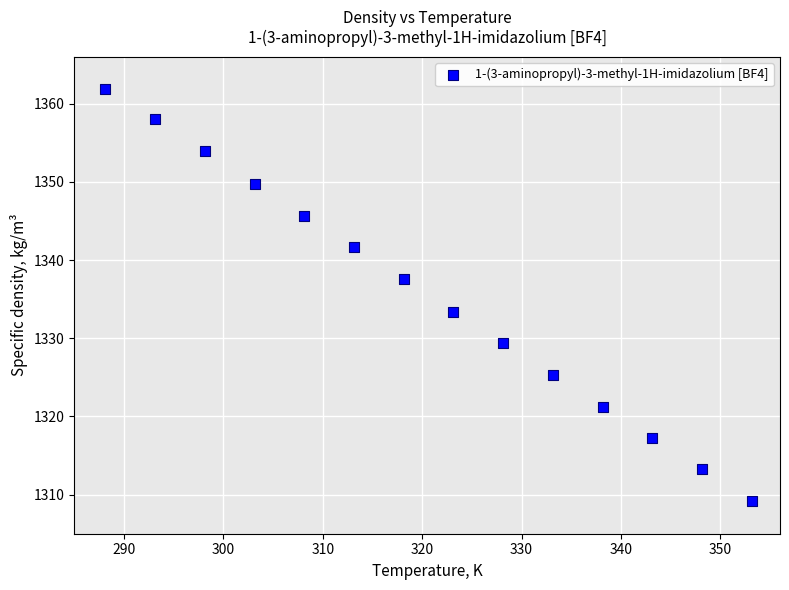

What is the range of X values (max minus min)?

65.0